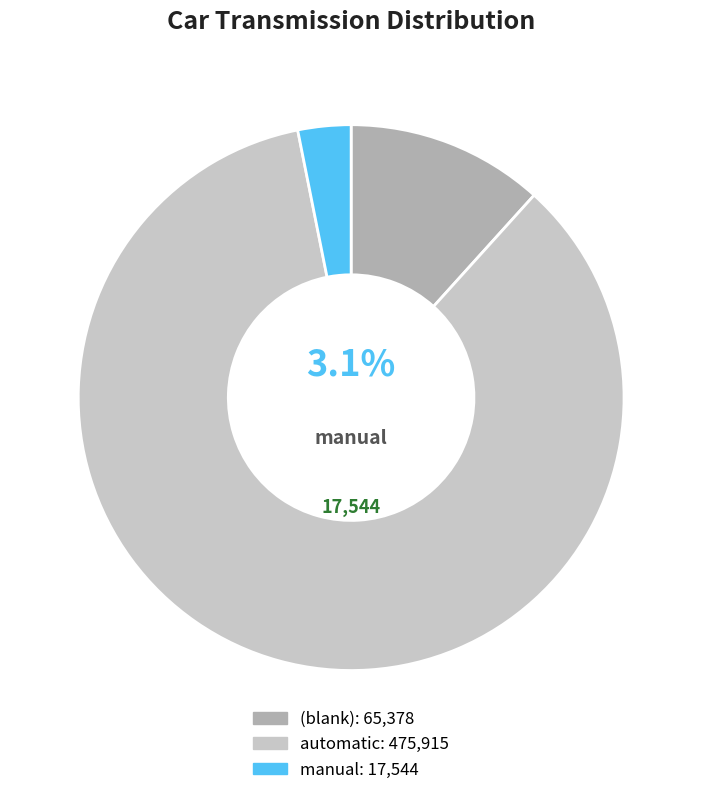

Which category has the biggest portion of the pie?

automatic